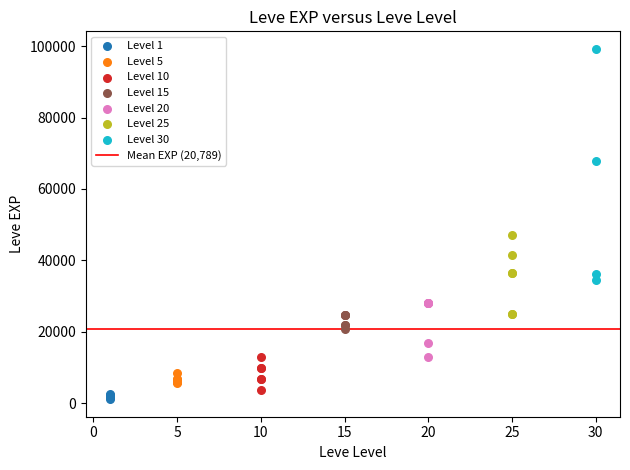

Which series has the largest Y range (max minus min)?

Level 30